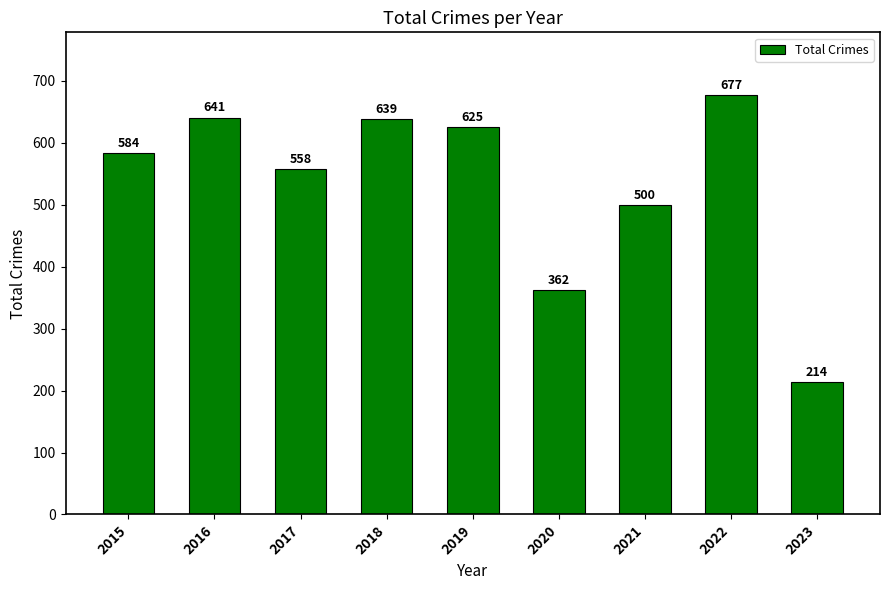

What is the sum of all values?

4800